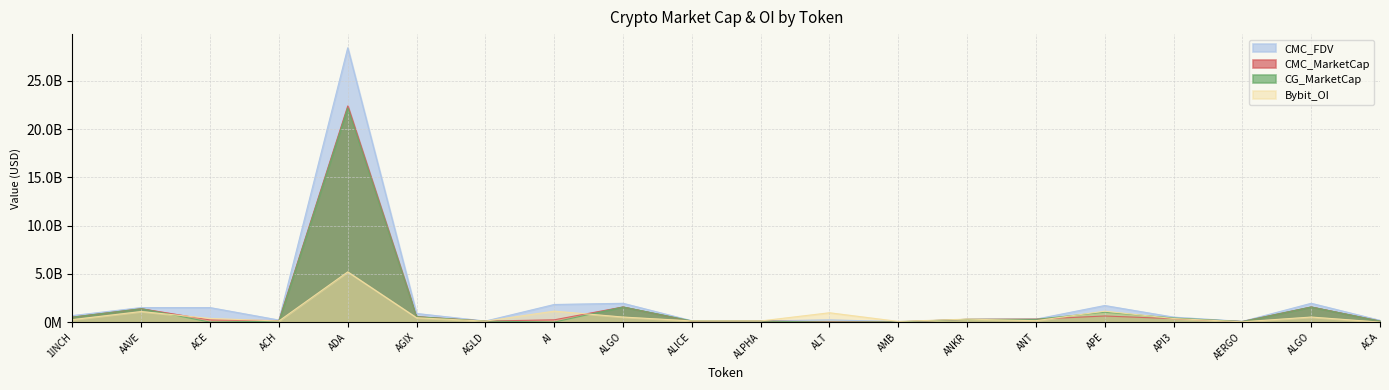

At which category is the sum across all series the highest?

ADA